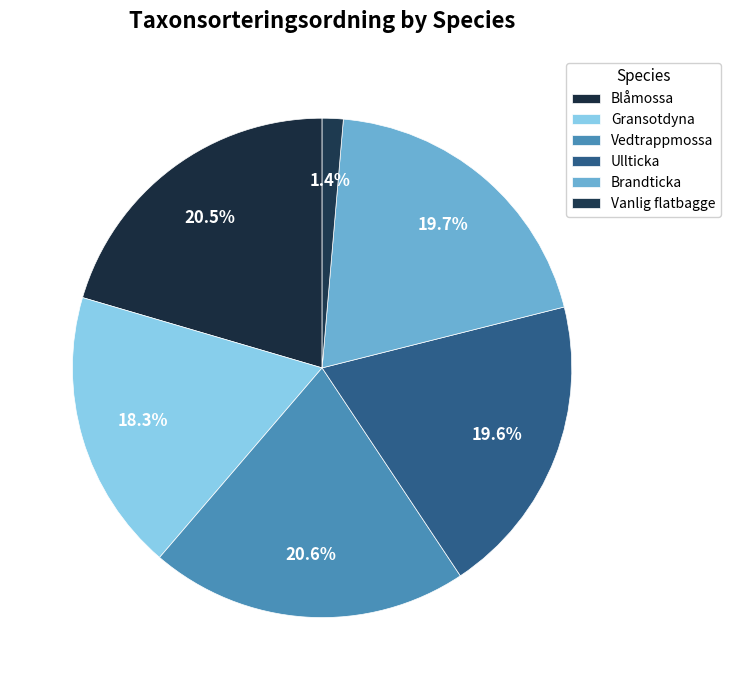

How many slices are in this pie chart?

6